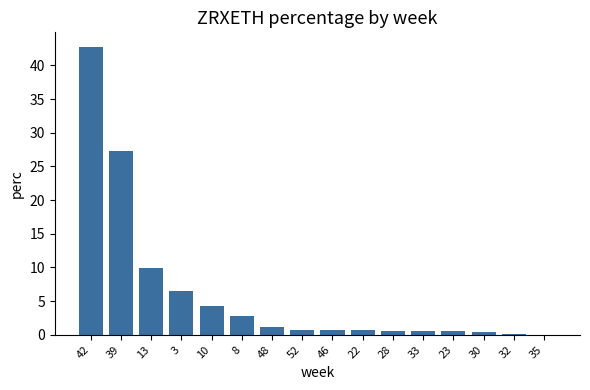

Which category has the highest value across all series?

42